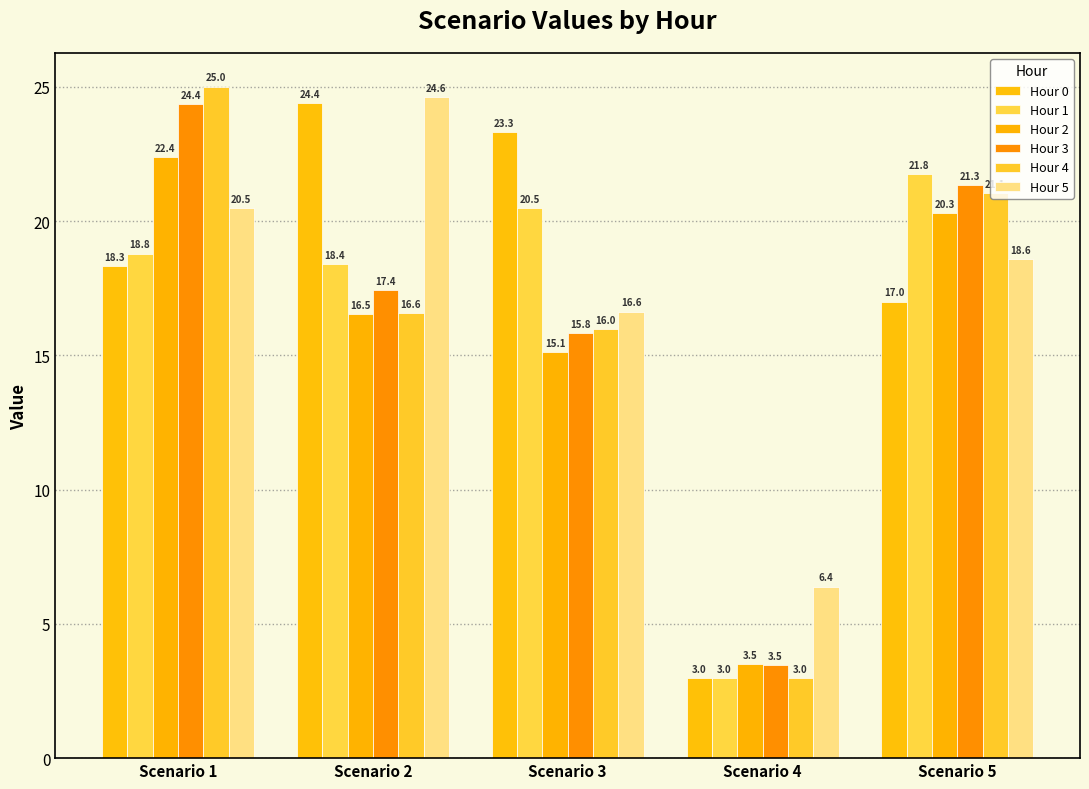

What are all the series names shown in the legend?

Hour 0, Hour 1, Hour 2, Hour 3, Hour 4, Hour 5